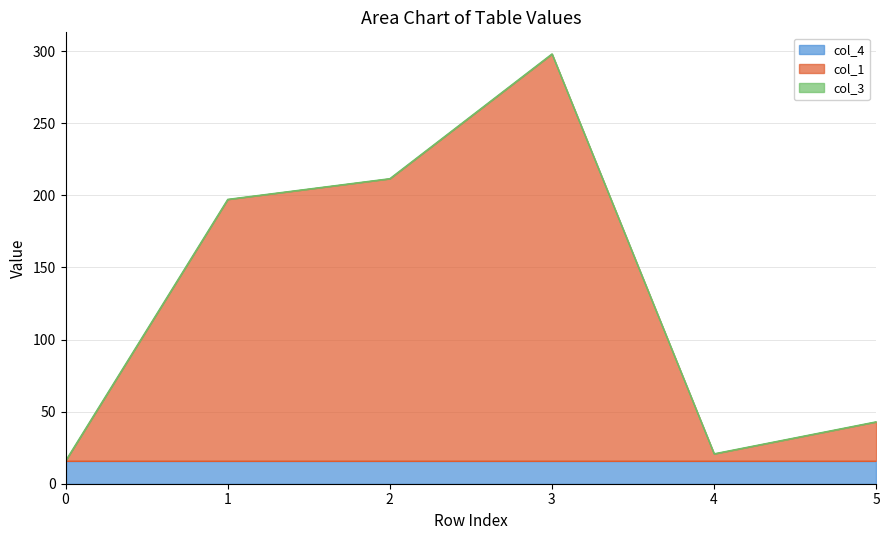

What is the total value across all series at 3?

298.1